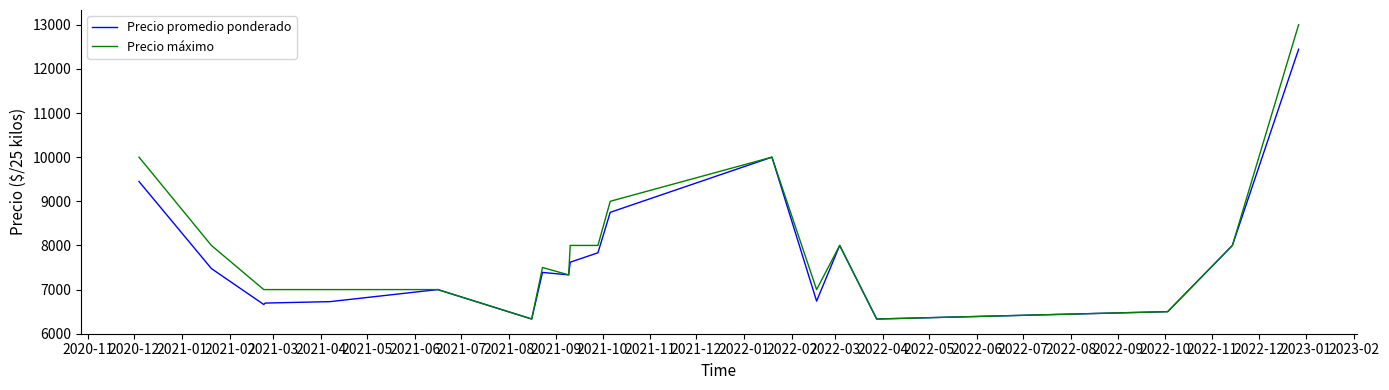

Which series has the widest spread of values?

Precio máximo